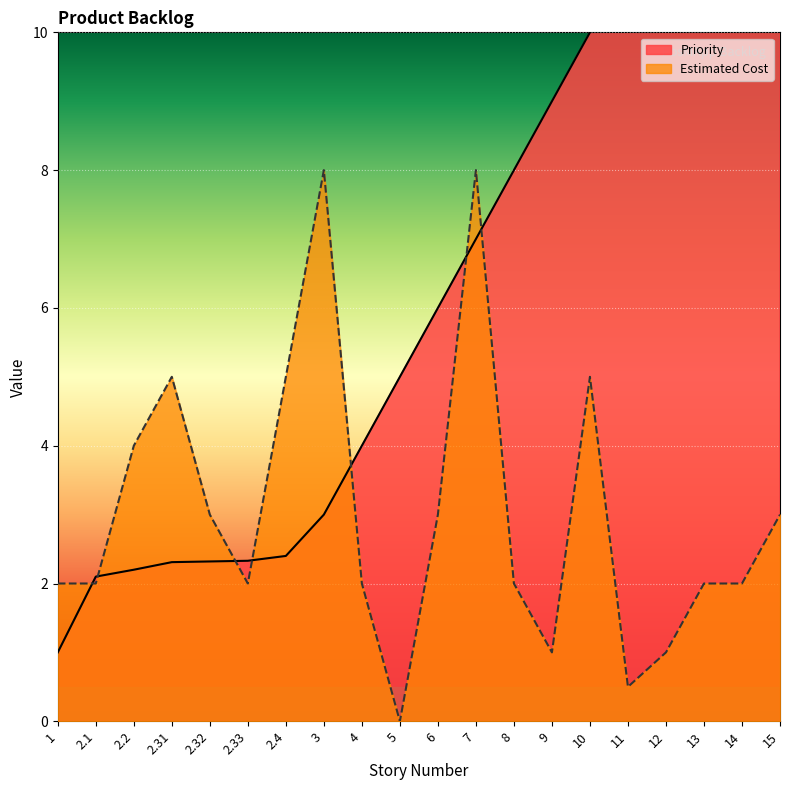

True or false: Estimated Cost and Priority intersect in this chart.

True